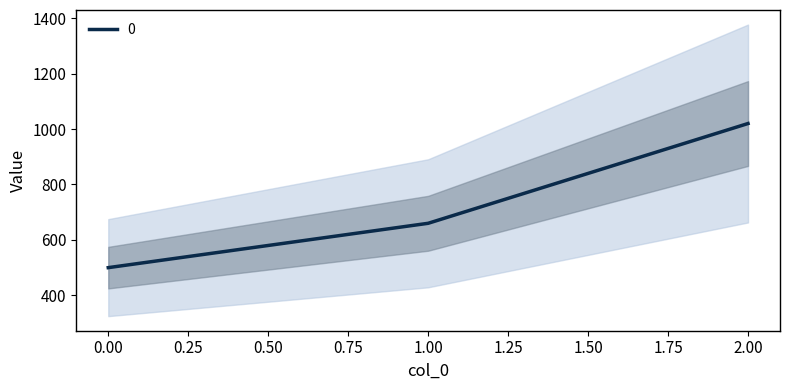

Reading right to left, transcribe all the data shown in this chart.

2=1020	1=660	0=500